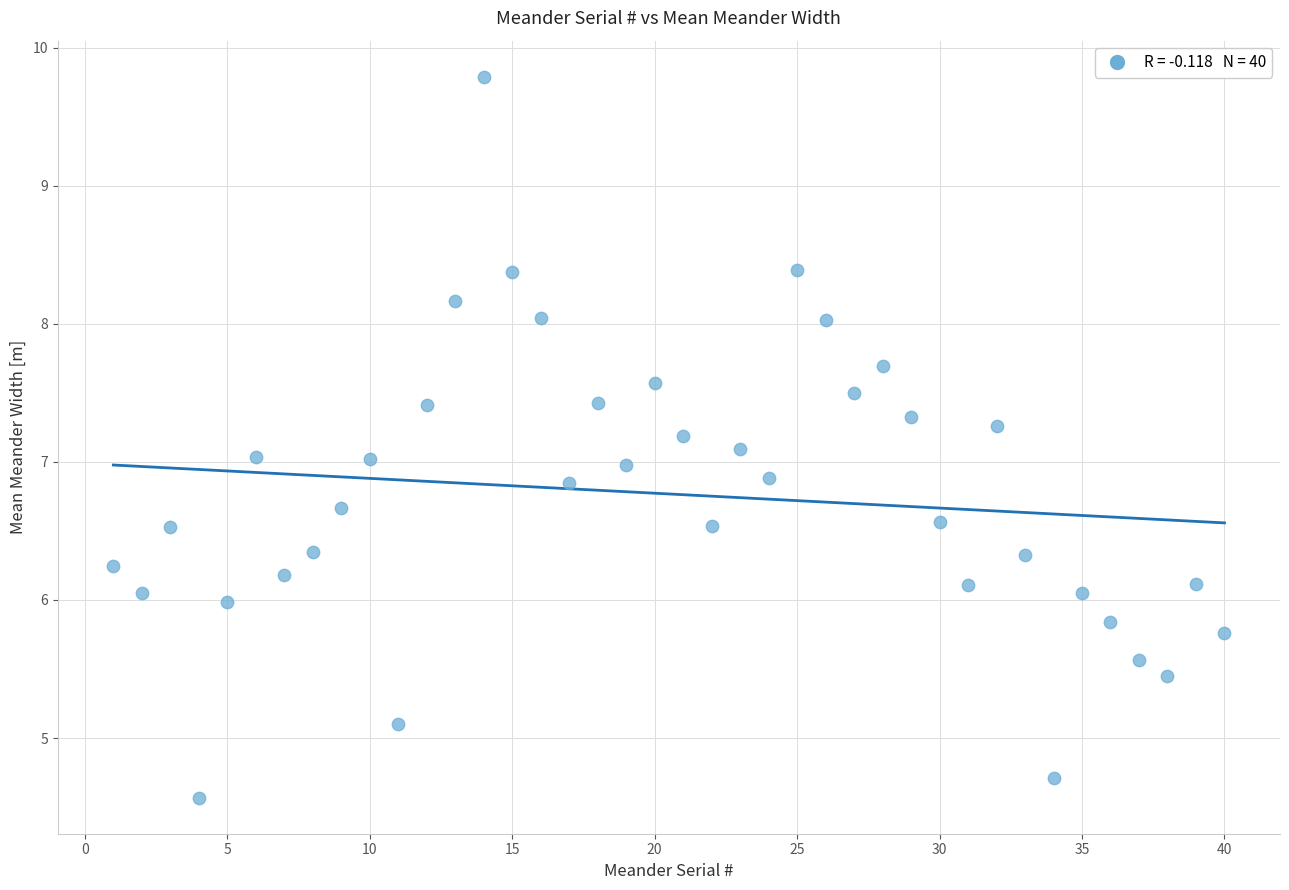

What is the range of X values (max minus min)?

39.0